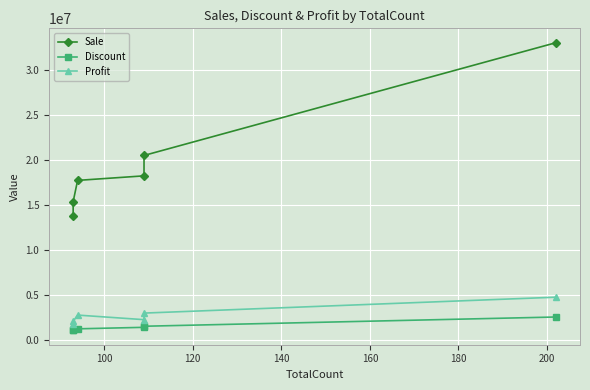

Which series has the largest range (max minus min)?

Sale